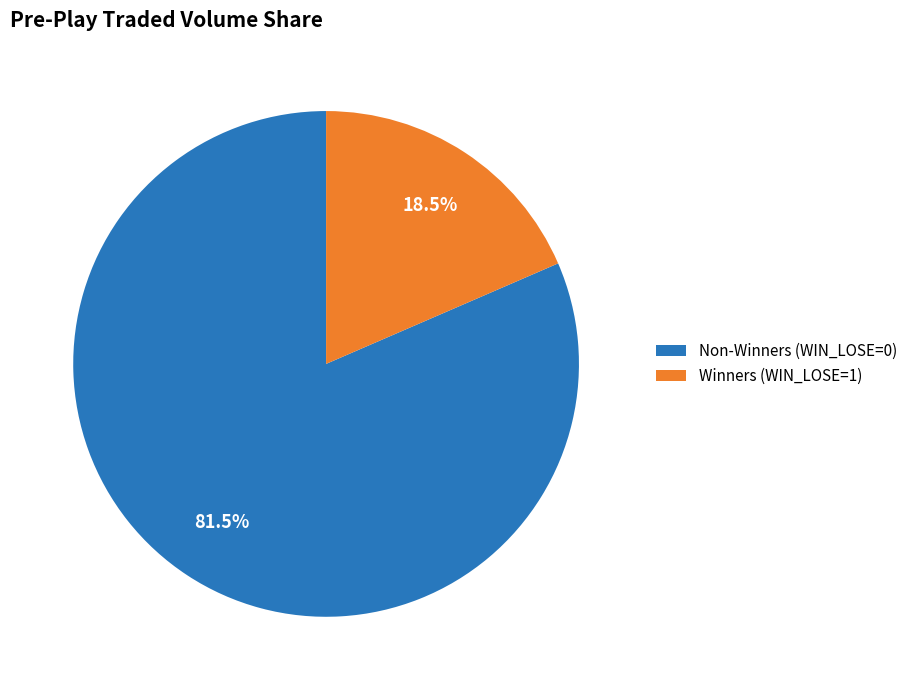

How many slices are in this pie chart?

2